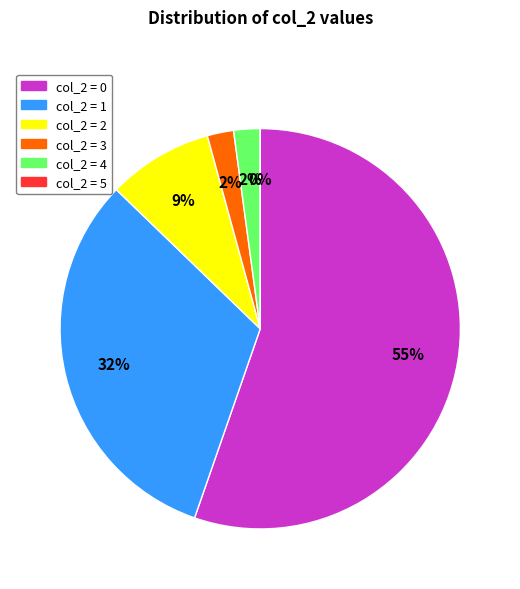

What percentage is NOT represented by 1?

68.1%